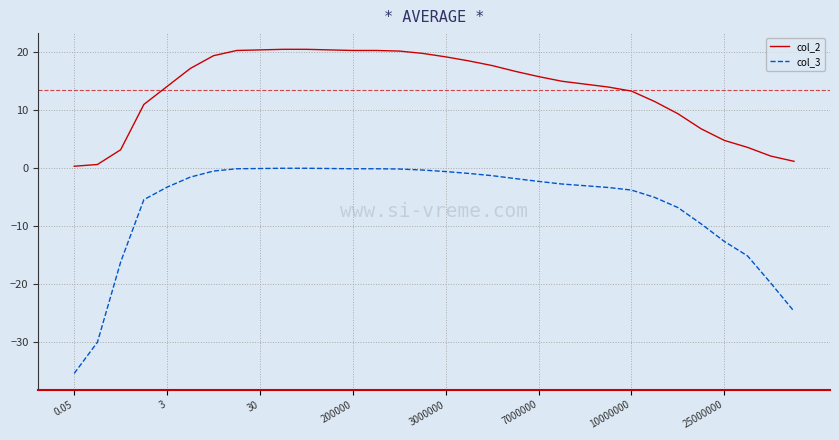

What is the difference between the maximum and minimum values in the col_3 series?

35.4